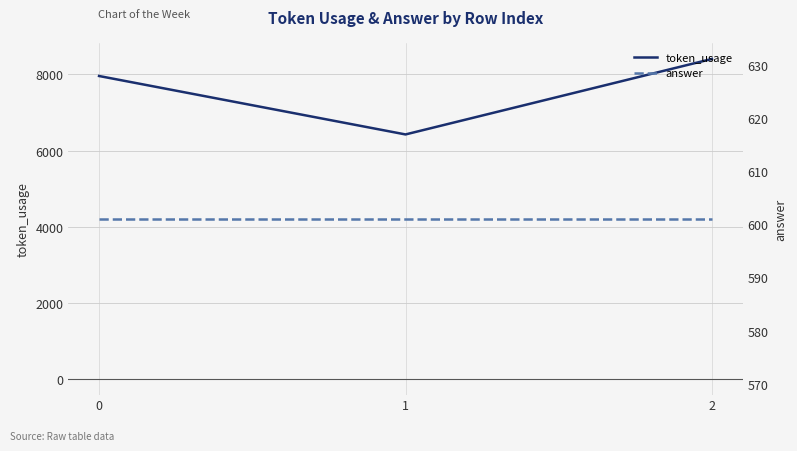

Which category has the lowest value in the token_usage series?

1